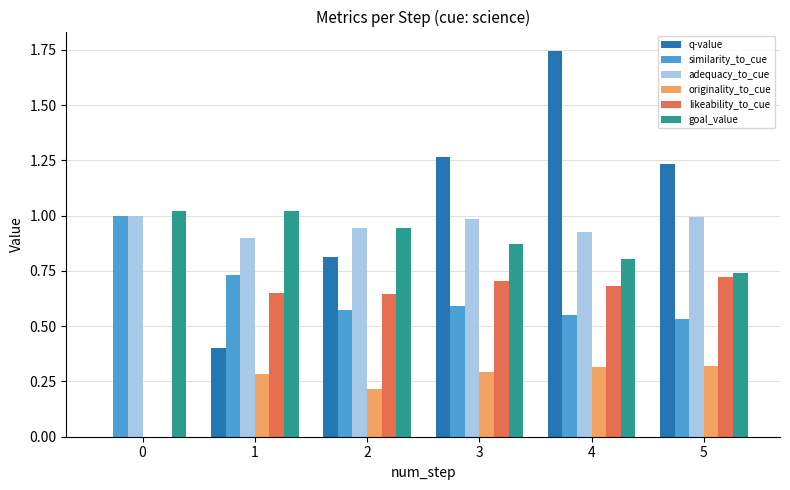

What is the total value across all series at 0?

3.0